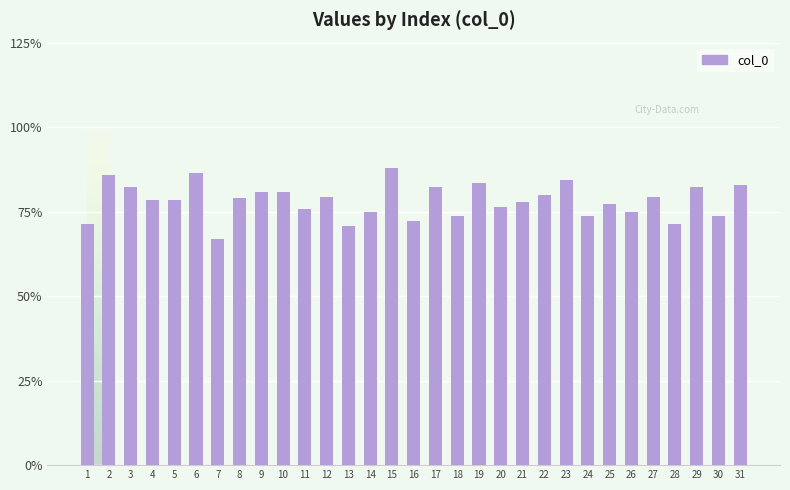

What is the sum of all values?

33930